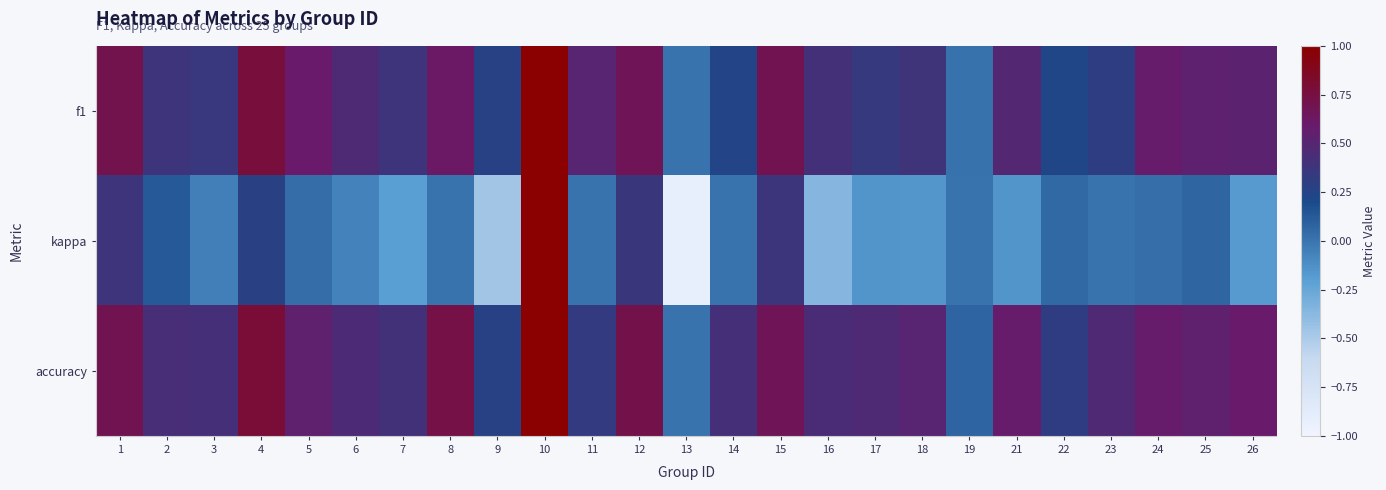

Reading right to left, transcribe all the data shown in this chart.

f1: 26=0.5	25=0.5	24=0.6	23=0.3	22=0.2	21=0.5	19=0.0	18=0.4	17=0.3	16=0.4	15=0.7	14=0.2	13=0.0	12=0.7	11=0.5	10=1.0	9=0.3	8=0.6	7=0.4	6=0.5	5=0.6	4=0.8	3=0.4	2=0.4	1=0.7
kappa: 26=-0.2	25=0.1	24=0.0	23=0.0	22=0.0	21=-0.2	19=0.0	18=-0.2	17=-0.2	16=-0.4	15=0.4	14=0.0	13=-0.9	12=0.4	11=0.0	10=1.0	9=-0.5	8=0.0	7=-0.2	6=-0.1	5=0.0	4=0.3	3=-0.1	2=0.1	1=0.4
accuracy: 26=0.6	25=0.5	24=0.6	23=0.5	22=0.3	21=0.6	19=0.1	18=0.5	17=0.5	16=0.4	15=0.7	14=0.4	13=0.0	12=0.7	11=0.3	10=1.0	9=0.3	8=0.7	7=0.4	6=0.5	5=0.5	4=0.8	3=0.4	2=0.4	1=0.7